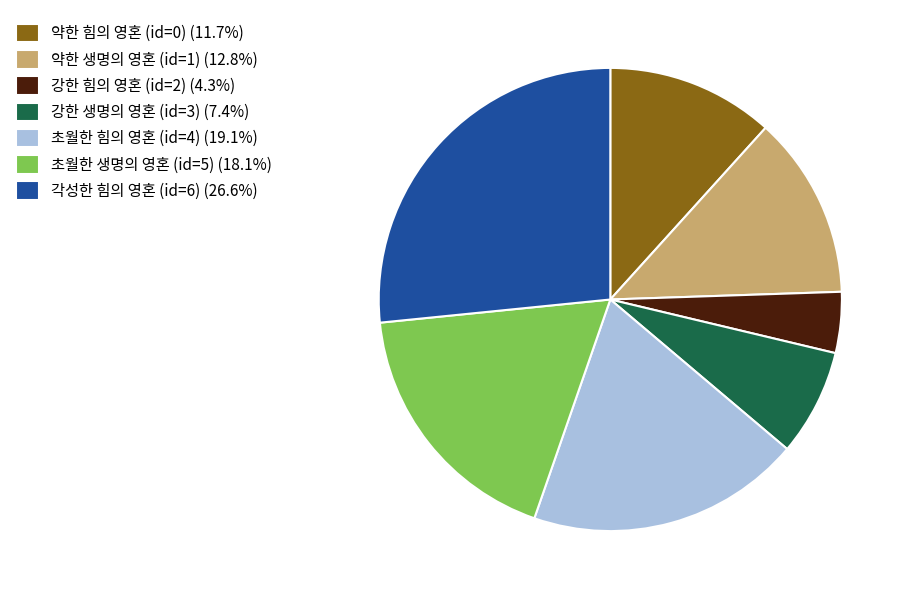

What is the ratio of the value at 약한 힘의 영혼 (id=0) (11.7%) to the value at 각성한 힘의 영혼 (id=6) (26.6%)?

0.4